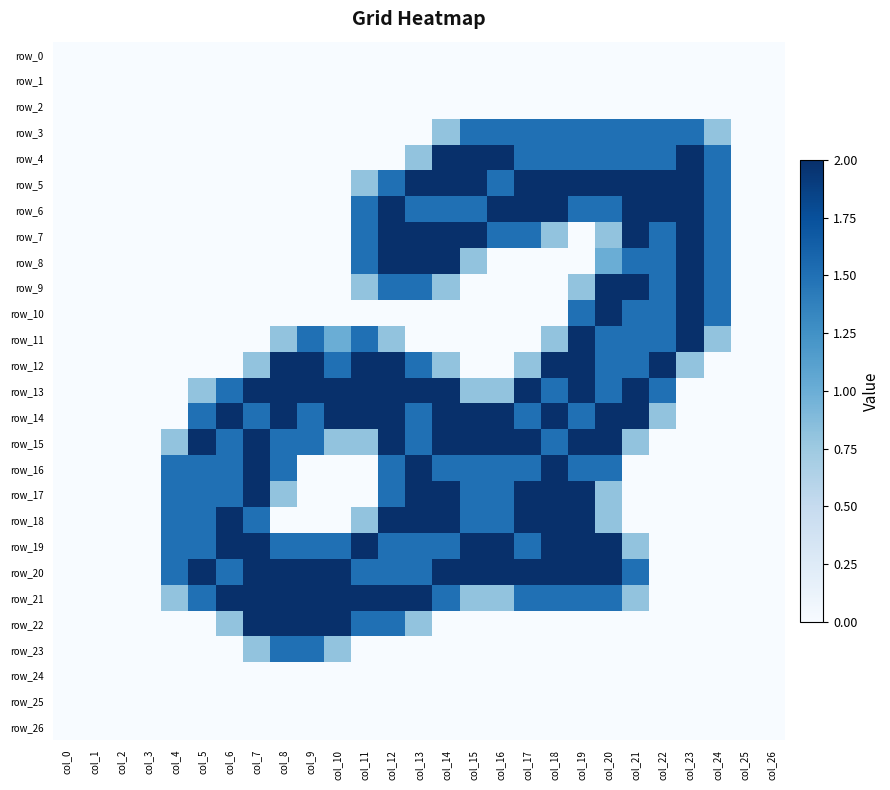

Which has a higher value, col_1 or col_17?

col_1